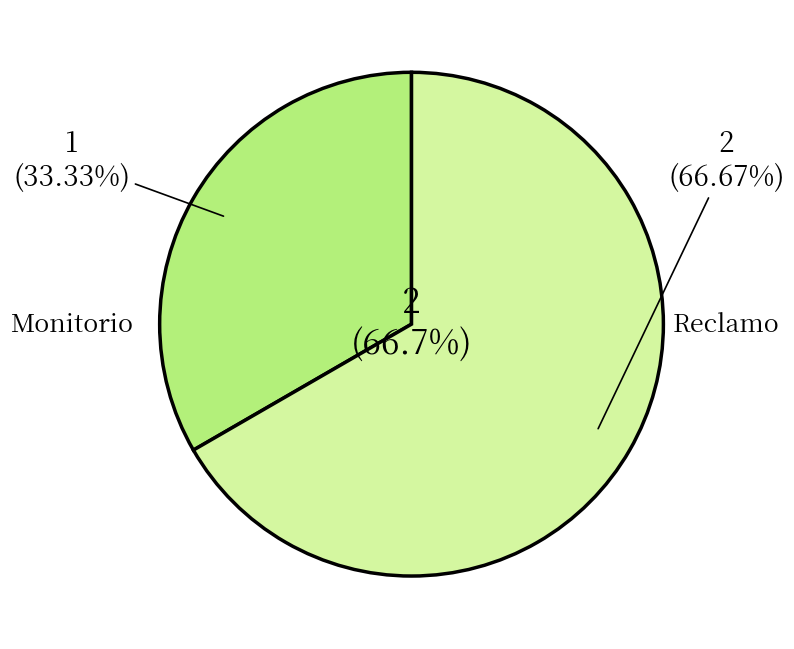

How many slices are in this pie chart?

2